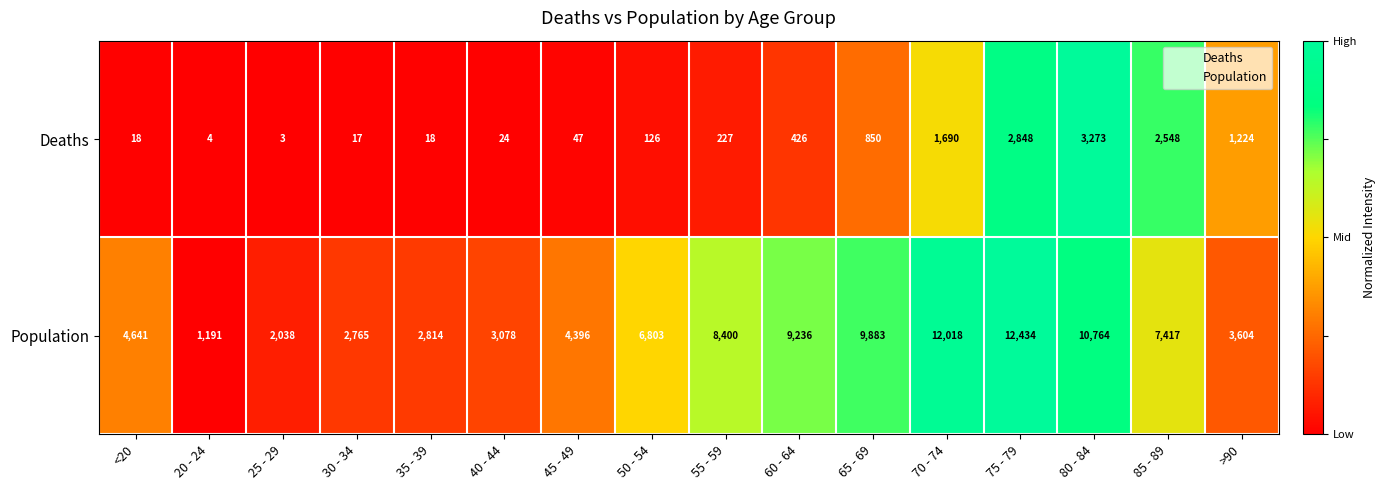

Rank the series by their maximum value, from highest to lowest.

Population, Deaths